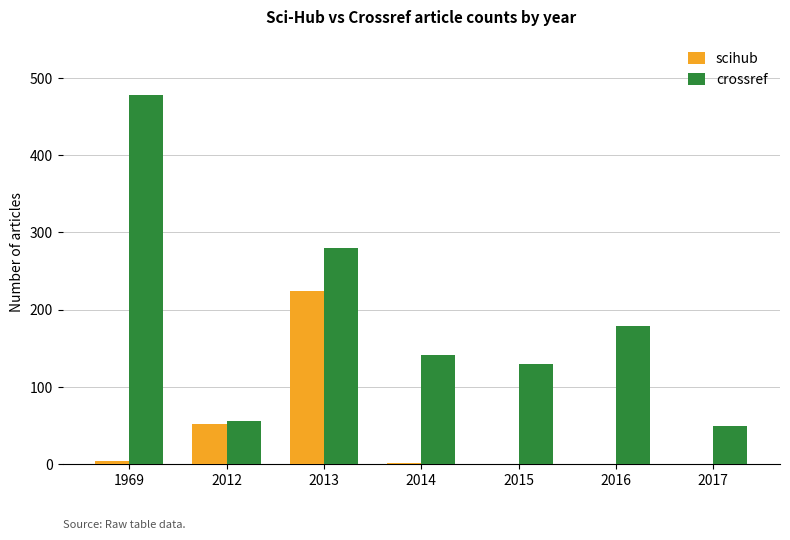

How many groups of bars are there?

7